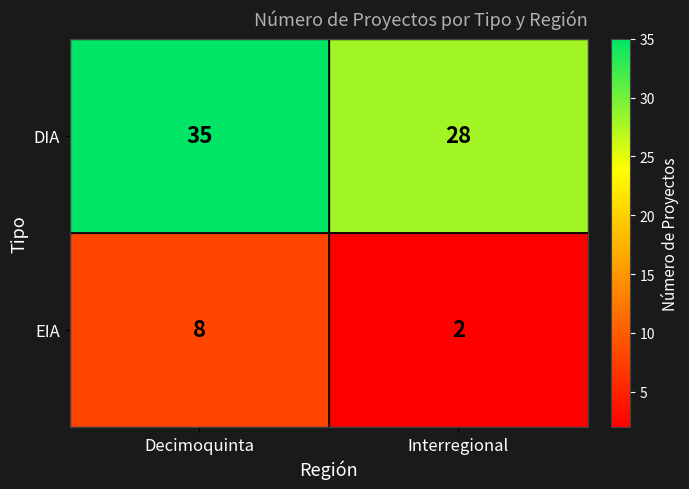

True or false: DIA has a value of 46 at Decimoquinta.

False